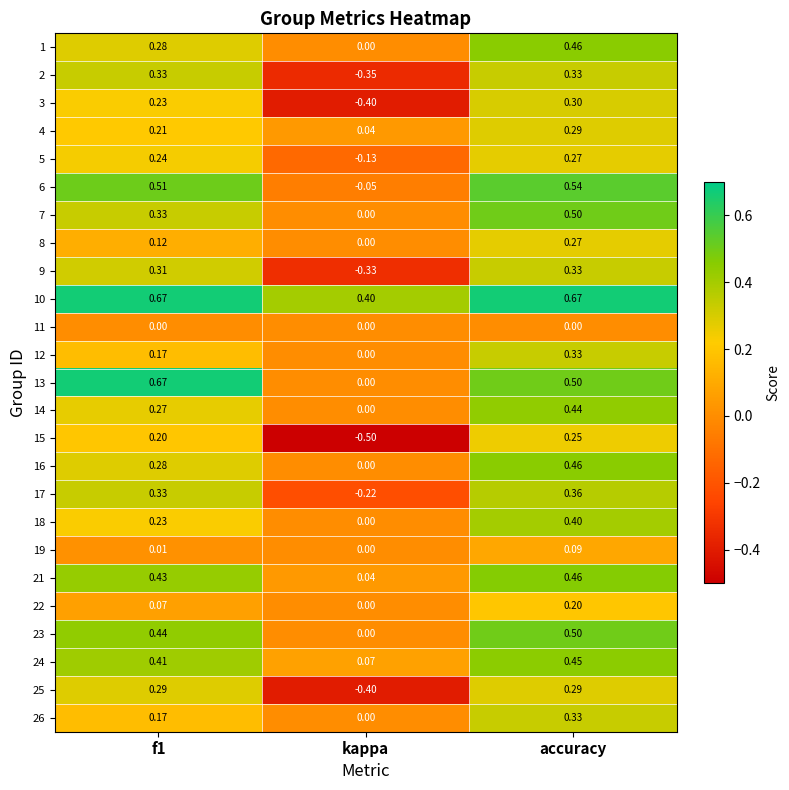

Where is 26 nearest to the value 0?

kappa